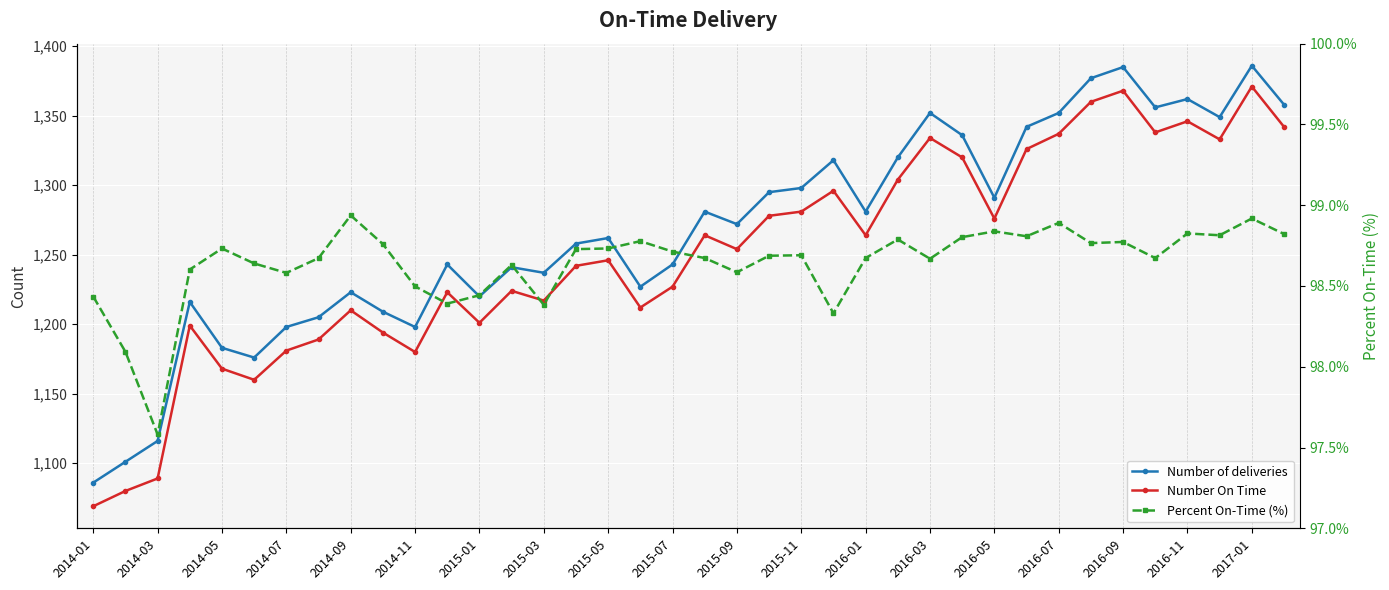

How many series are shown in this chart?

3